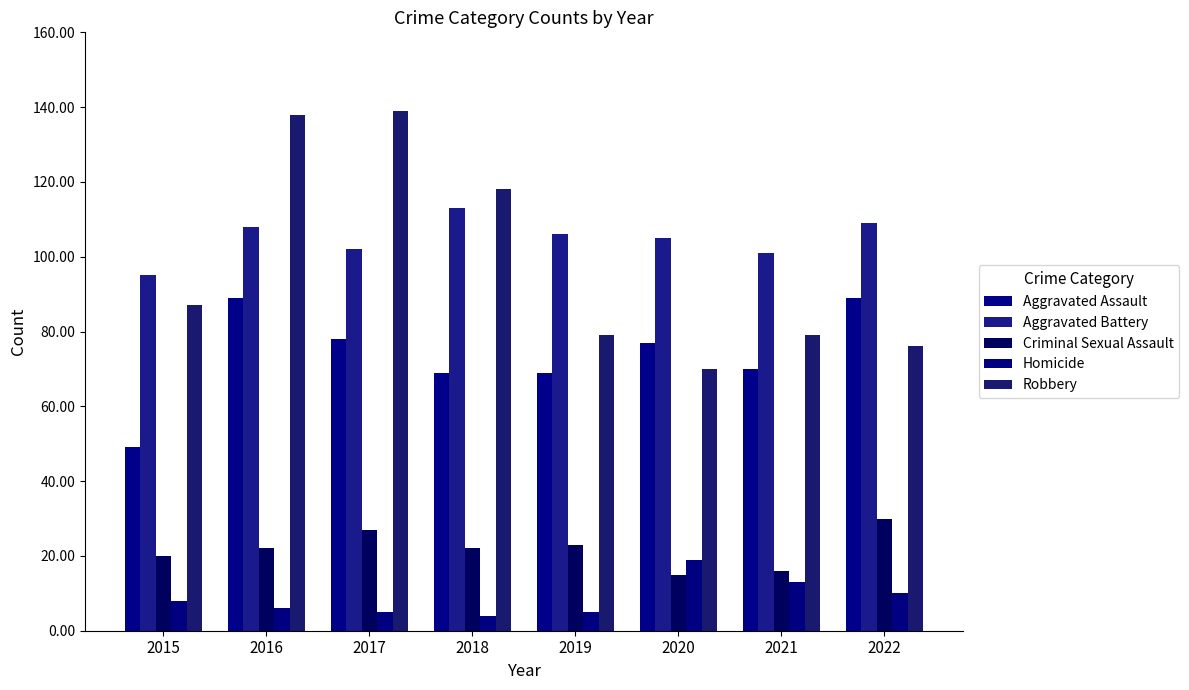

Reading left to right, list all the values displayed in this chart.

Aggravated Assault: 49	89	78	69	69	77	70	89
Aggravated Battery: 95	108	102	113	106	105	101	109
Criminal Sexual Assault: 20	22	27	22	23	15	16	30
Homicide: 8	6	5	4	5	19	13	10
Robbery: 87	138	139	118	79	70	79	76